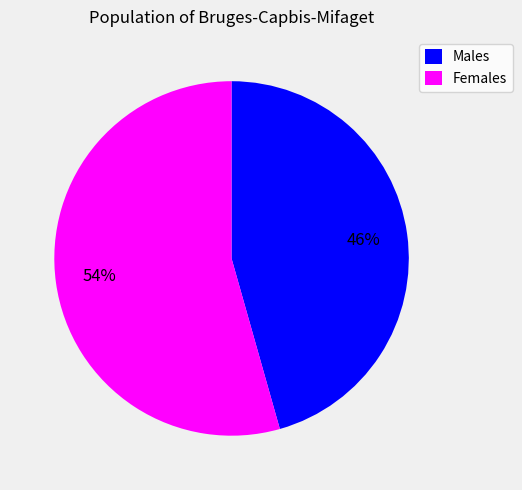

What percentage is the Females slice, to the nearest percent?

54%